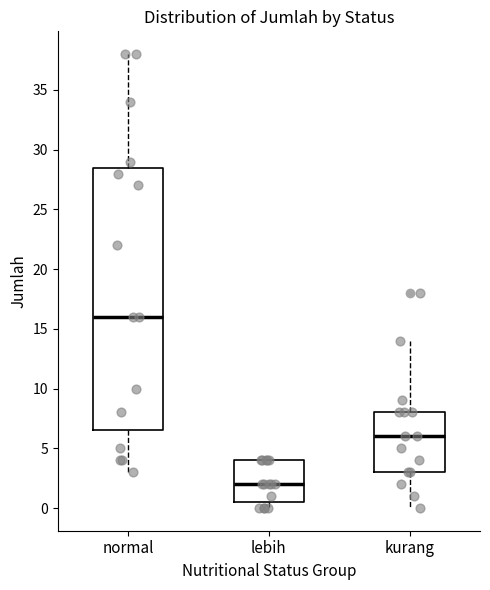

Where does the median line of the box for kurang sit on the y-axis? The values are not printed on the chart, so give them approximately, as read against the axis.

6.0